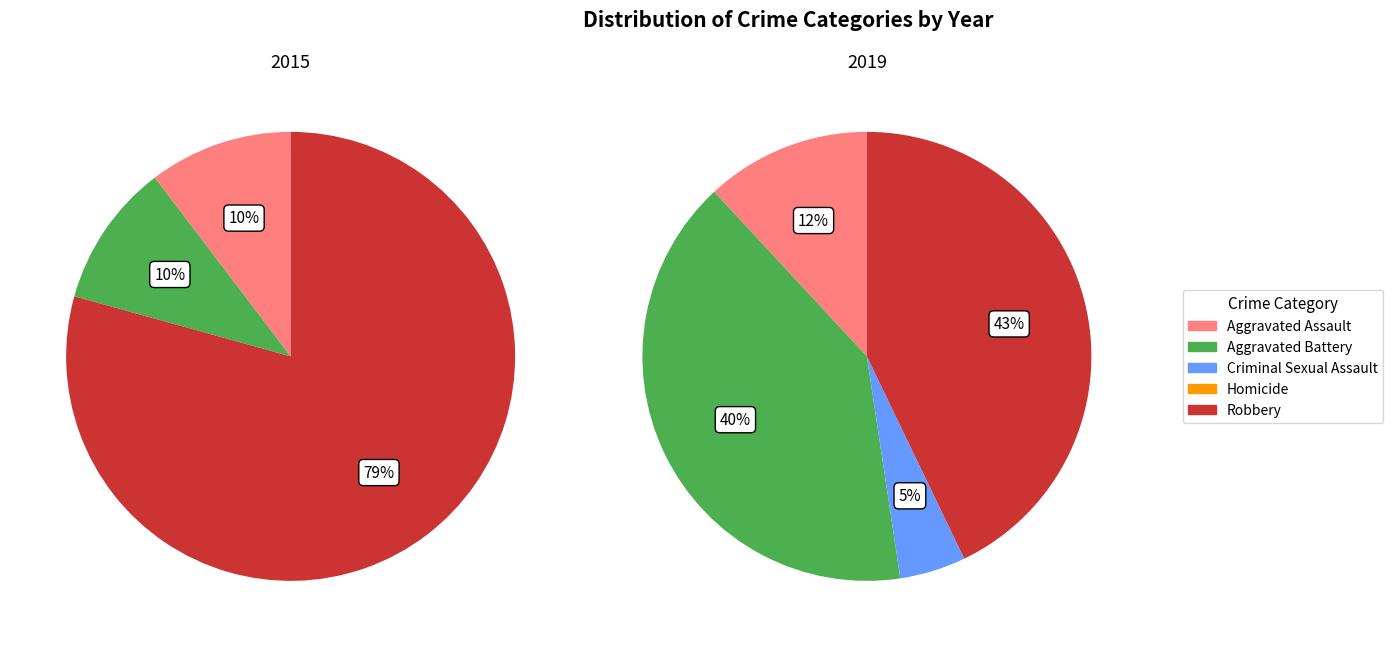

Combined, what portion of the pie is Homicide and Aggravated Assault?

10.3%